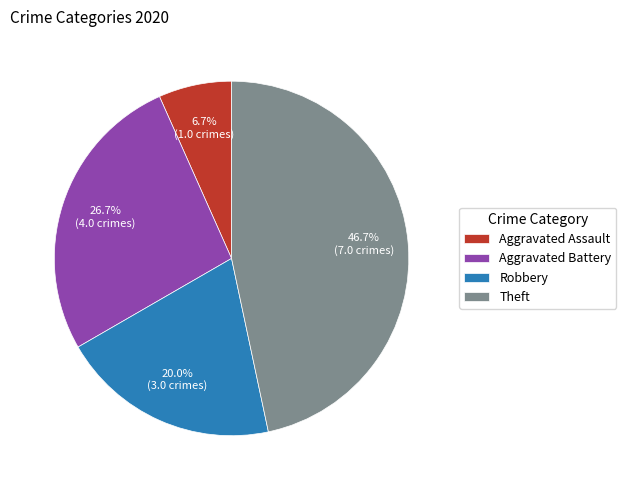

The Robbery slice represents 35% of the pie. True or false?

False